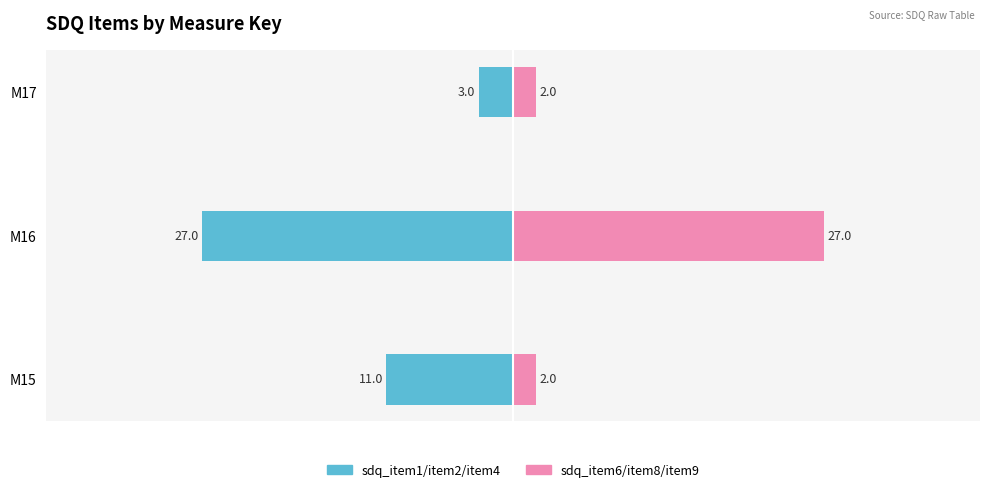

Is it true that sdq_item6/8/9 equals 3 at M15?

False